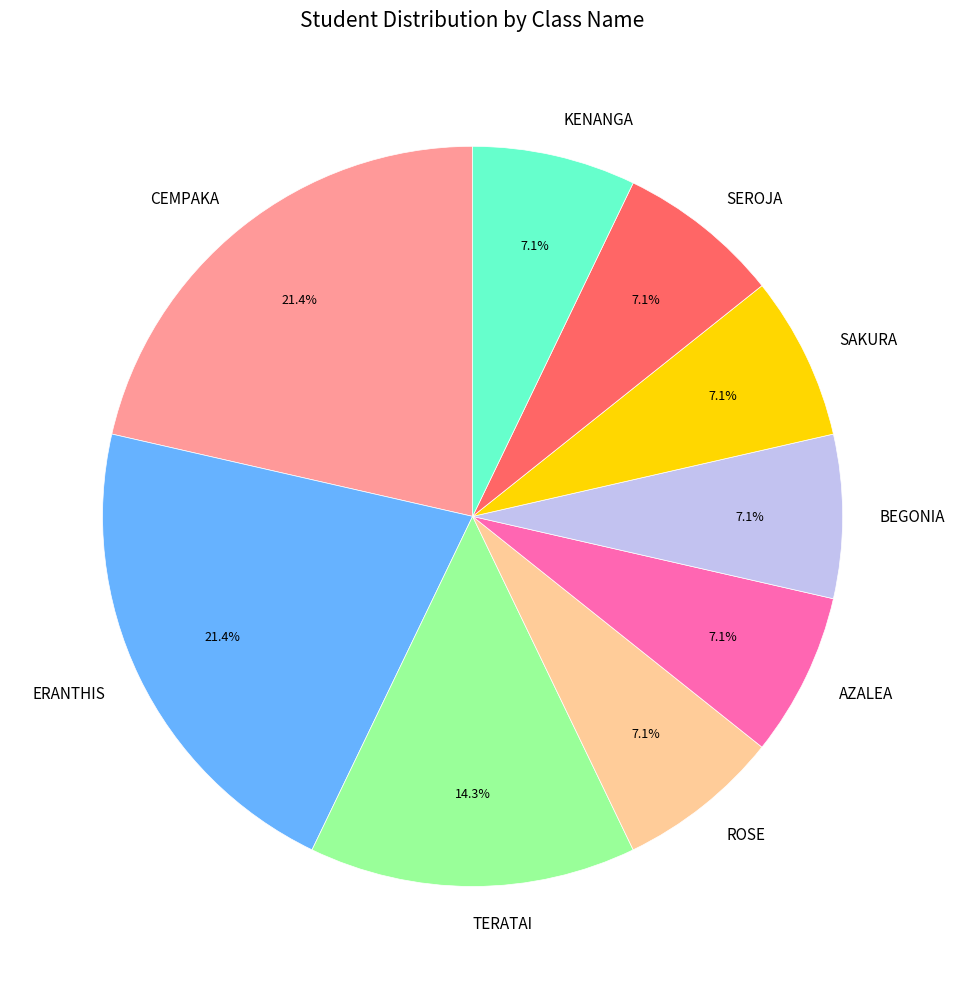

How many slices are in this pie chart?

9